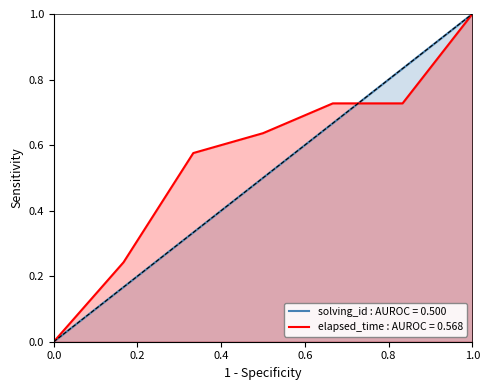

List the series in order of their overall mean, highest first.

elapsed_time : AUROC = 0.568, solving_id : AUROC = 0.500